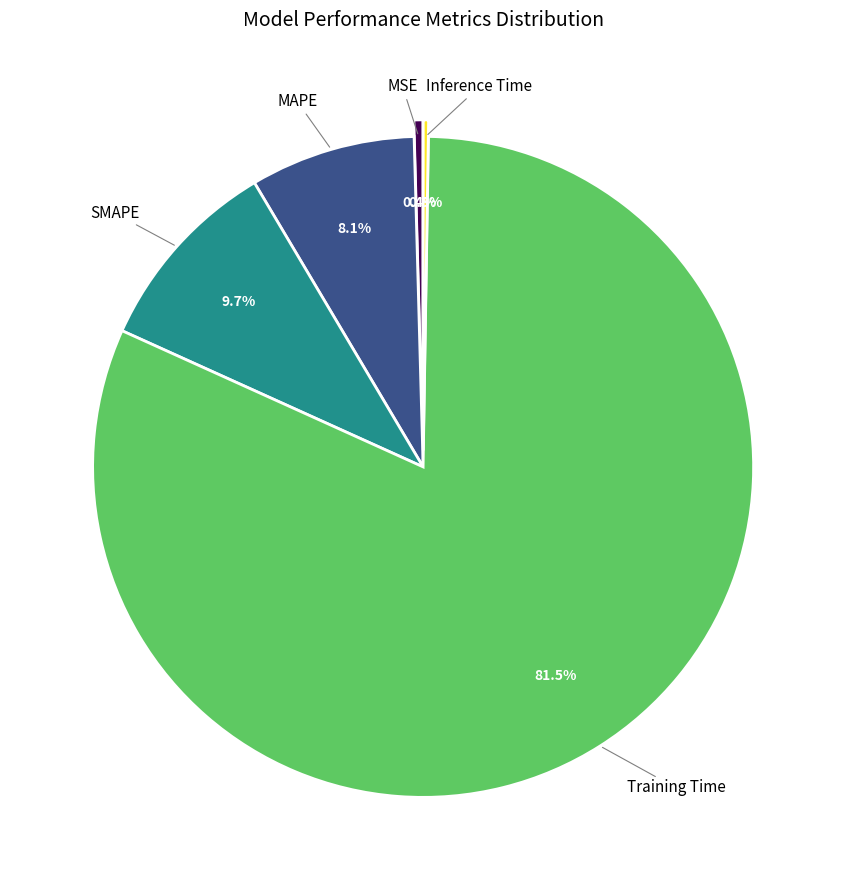

Is there a majority slice in this chart?

Yes